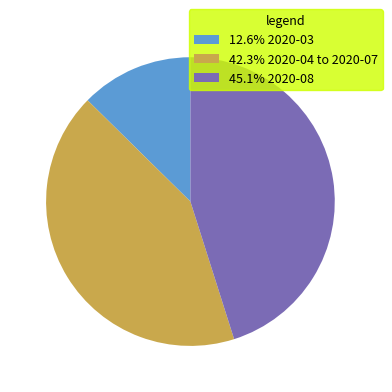

Do 12.6% 2020-03 and 42.3% 2020-04 to 2020-07 together represent more than half of the pie?

Yes